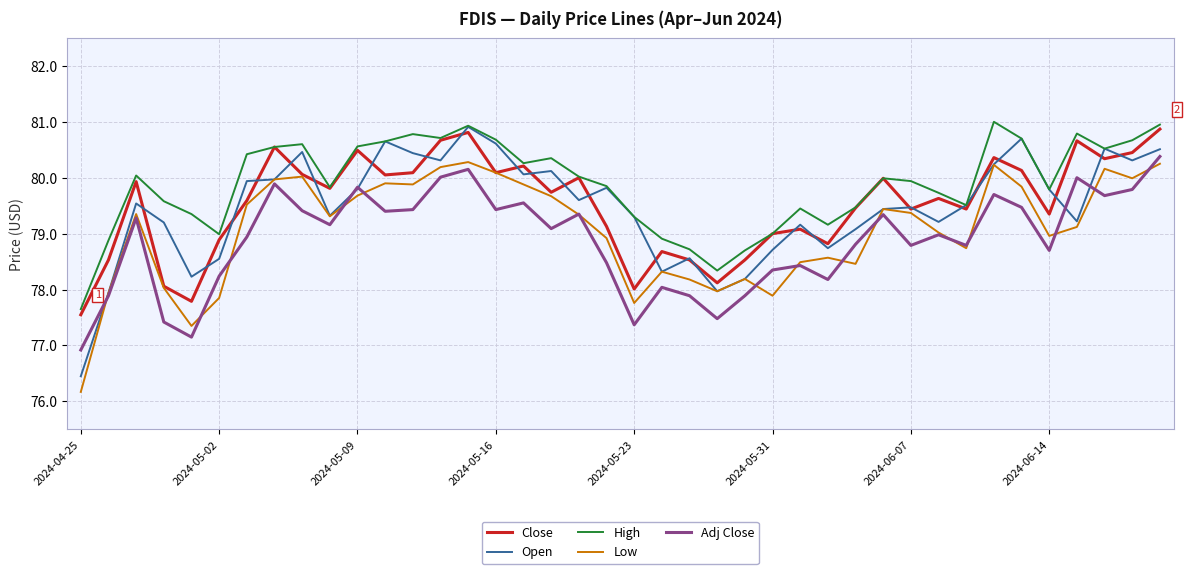

Does the chart have visible grid lines?

Yes